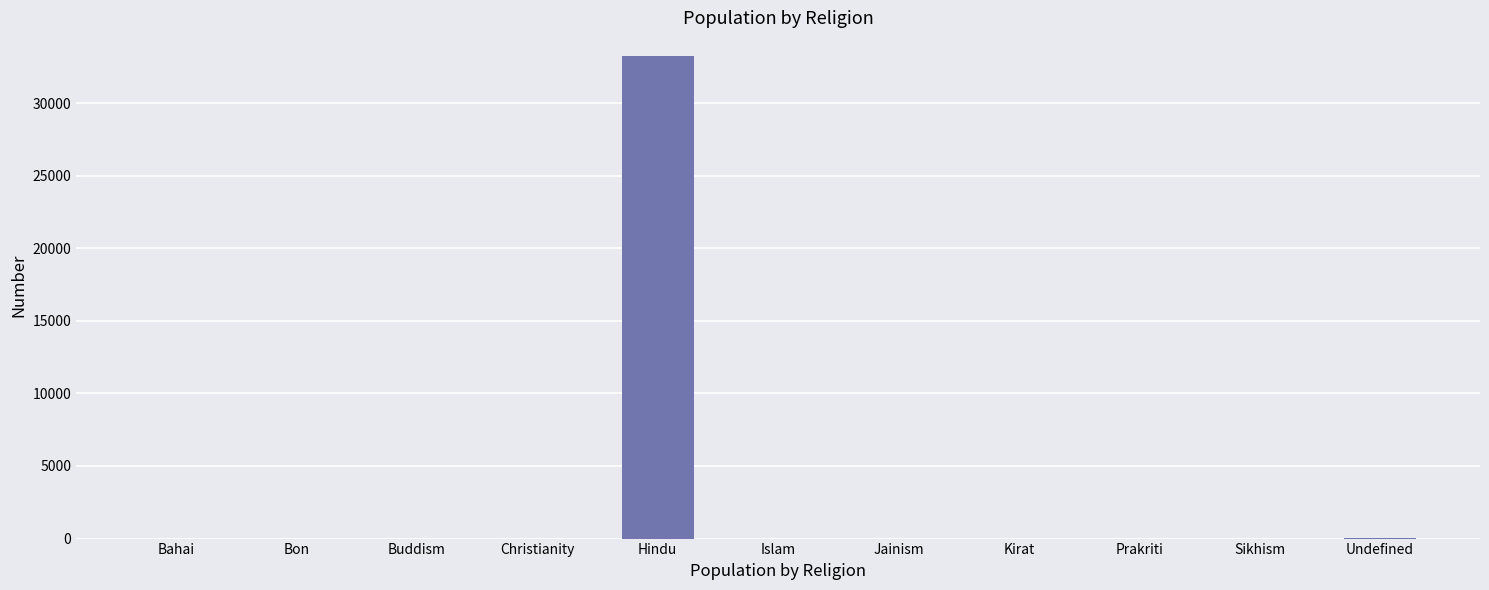

What is the change in value from Buddism to Hindu?

+33208